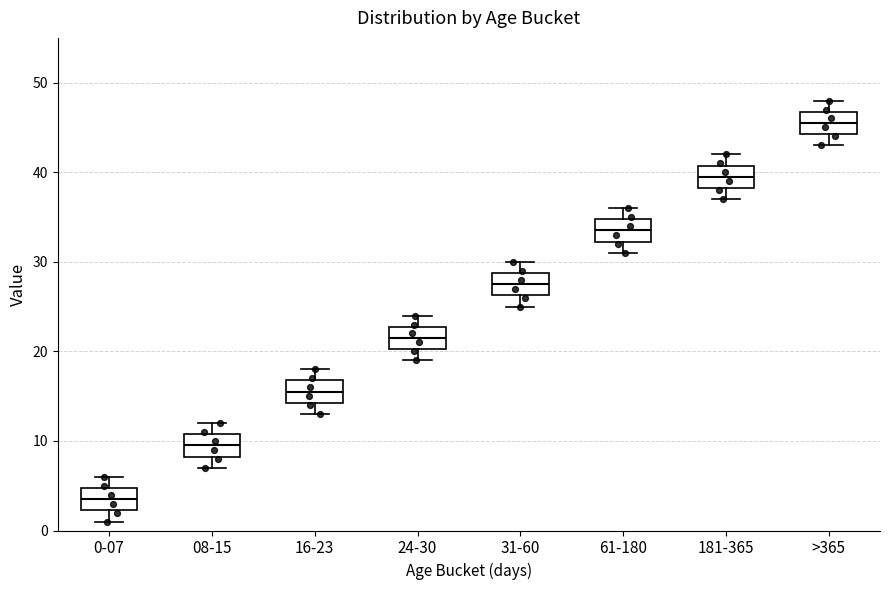

Reading left to right, read every box against the y-axis: the position of its median line, the range the box covers, and the ends of its whiskers. The values are not printed on the chart, so give them approximately, as read against the axis.

0-07: median 4, box 2 to 5, whiskers 1 to 6
08-15: median 10, box 8 to 11, whiskers 7 to 12
16-23: median 16, box 14 to 17, whiskers 13 to 18
24-30: median 22, box 20 to 23, whiskers 19 to 24
31-60: median 28, box 26 to 29, whiskers 25 to 30
61-180: median 34, box 32 to 35, whiskers 31 to 36
181-365: median 40, box 38 to 41, whiskers 37 to 42
>365: median 46, box 44 to 47, whiskers 43 to 48